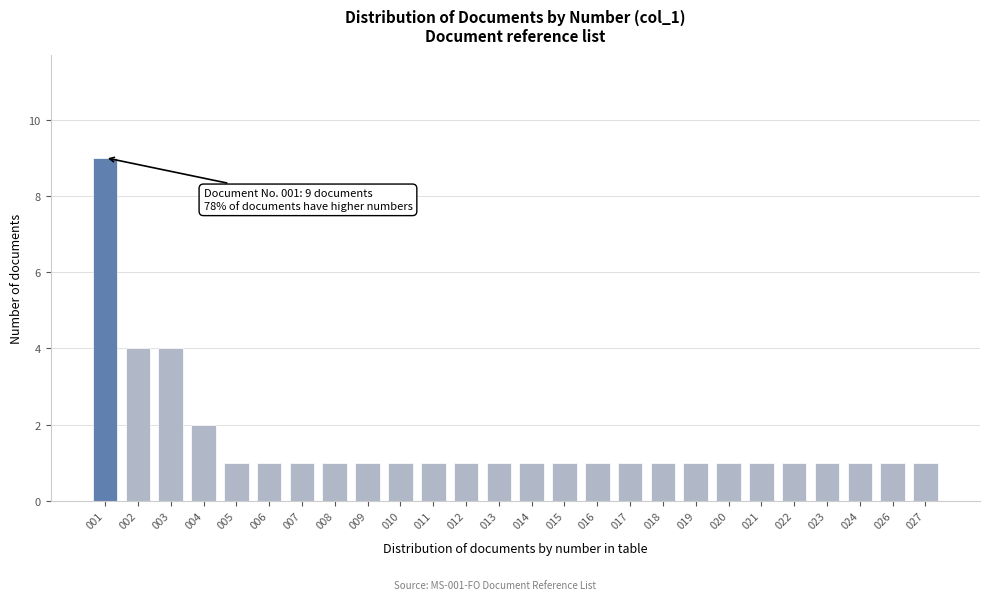

Reading left to right, list all the values displayed in this chart.

001=9	002=4	003=4	004=2	005=1	006=1	007=1	008=1	009=1	010=1	011=1	012=1	013=1	014=1	015=1	016=1	017=1	018=1	019=1	020=1	021=1	022=1	023=1	024=1	026=1	027=1